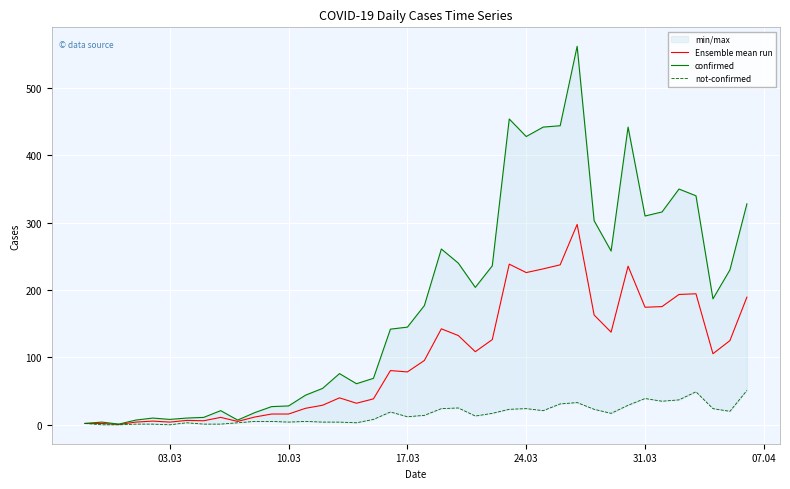

True or false: Ensemble mean run has more than 2 points higher than both neighbors.

True